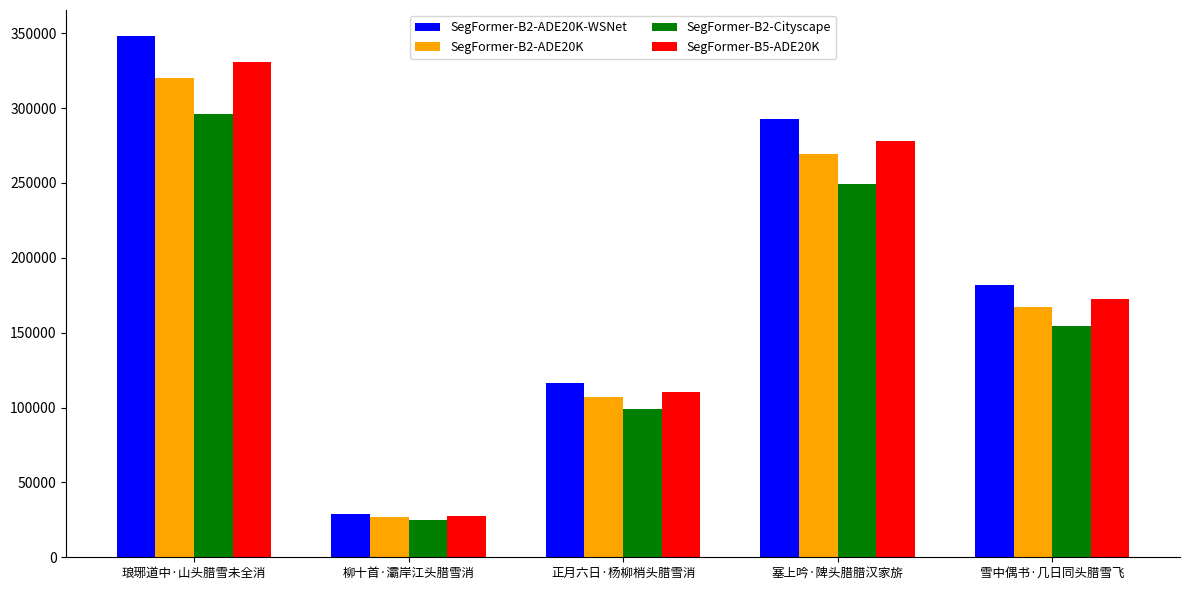

How many data points does each series have?

5